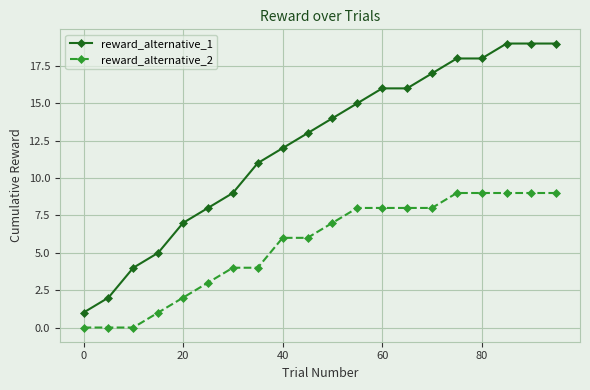

List the series in order of their overall mean, lowest first.

reward_alternative_2, reward_alternative_1